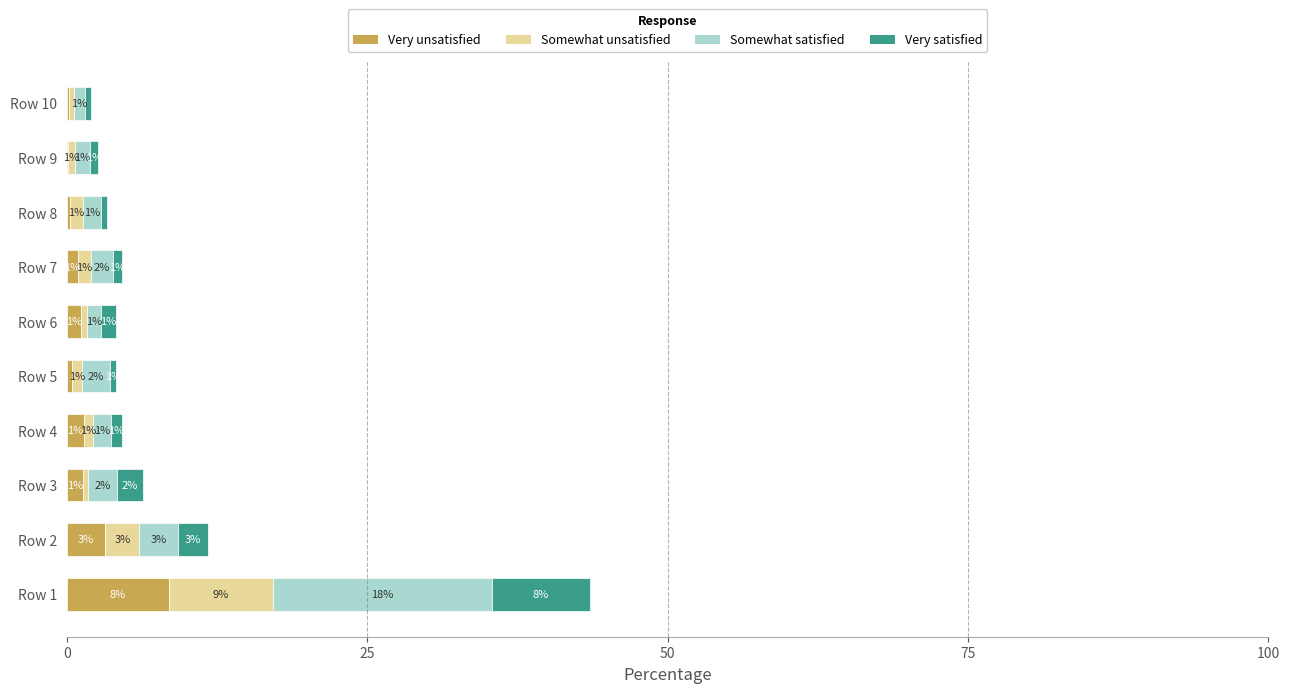

Where is Very unsatisfied nearest to the value 4?

Row 2